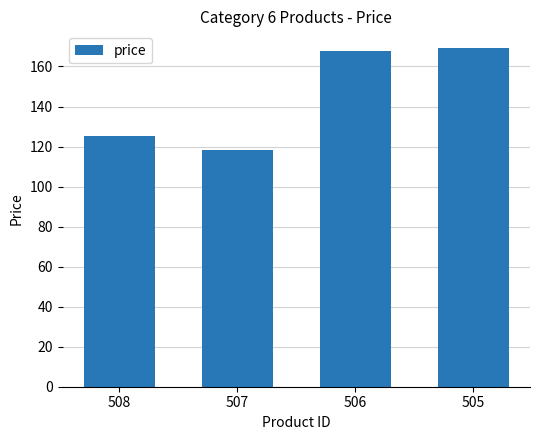

List the labels in order of value, largest first.

505, 506, 508, 507